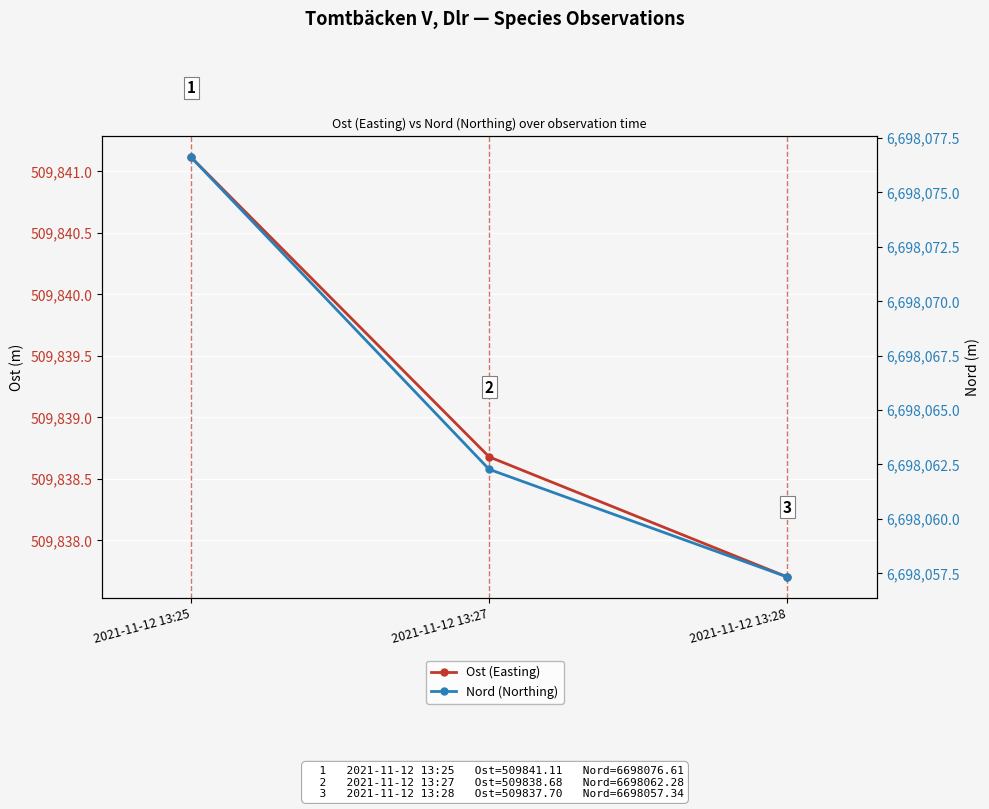

Does the chart display data point markers on the line(s)?

Yes